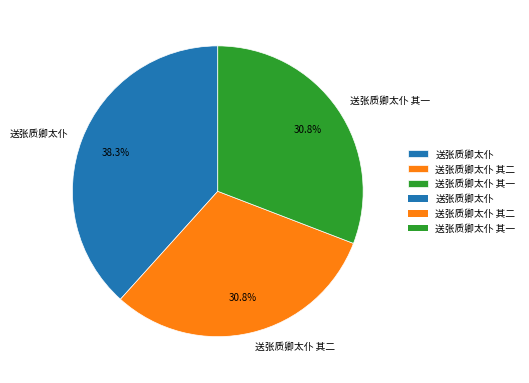

Which slice is the largest?

送张质卿太仆